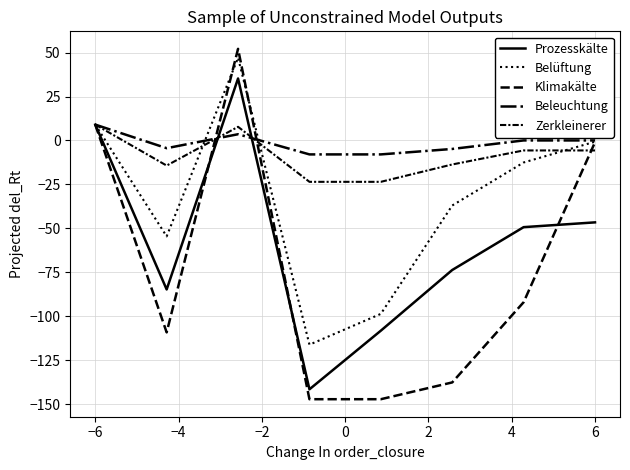

What is the highest value of the Belüftung series?

47.0